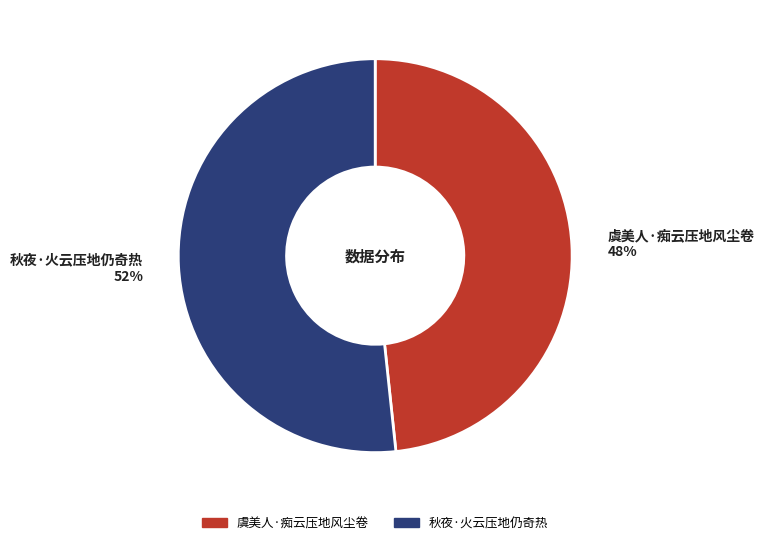

Which category accounts for the majority?

秋夜·火云压地仍奇热